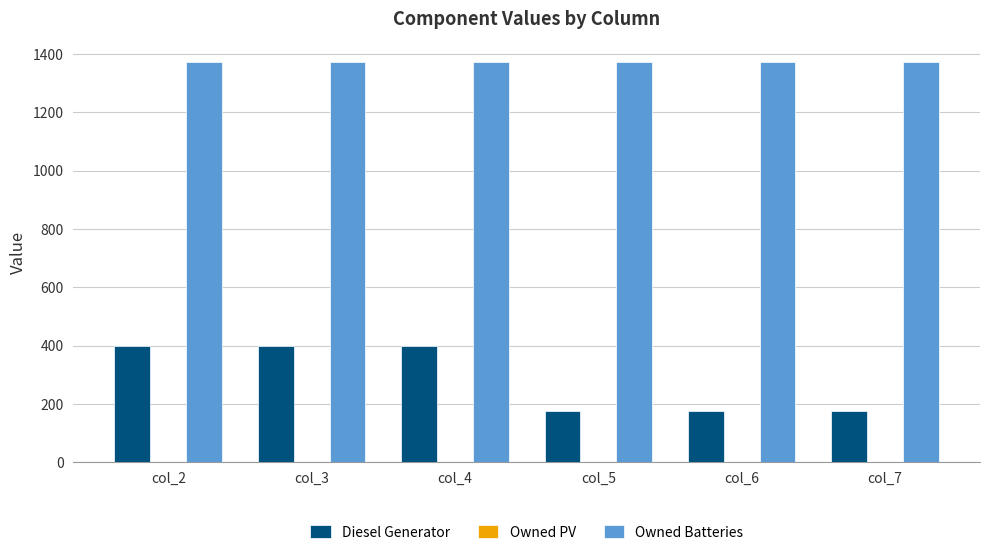

What is the difference between the highest and lowest values at col_6?

1196